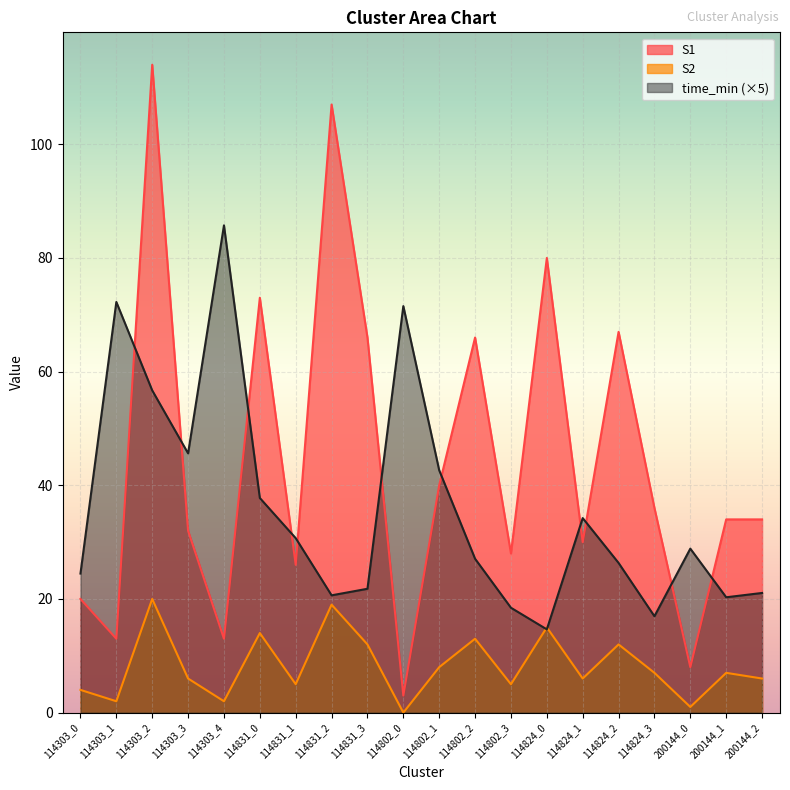

Which category has the lowest value in the time_min series?

114824_0